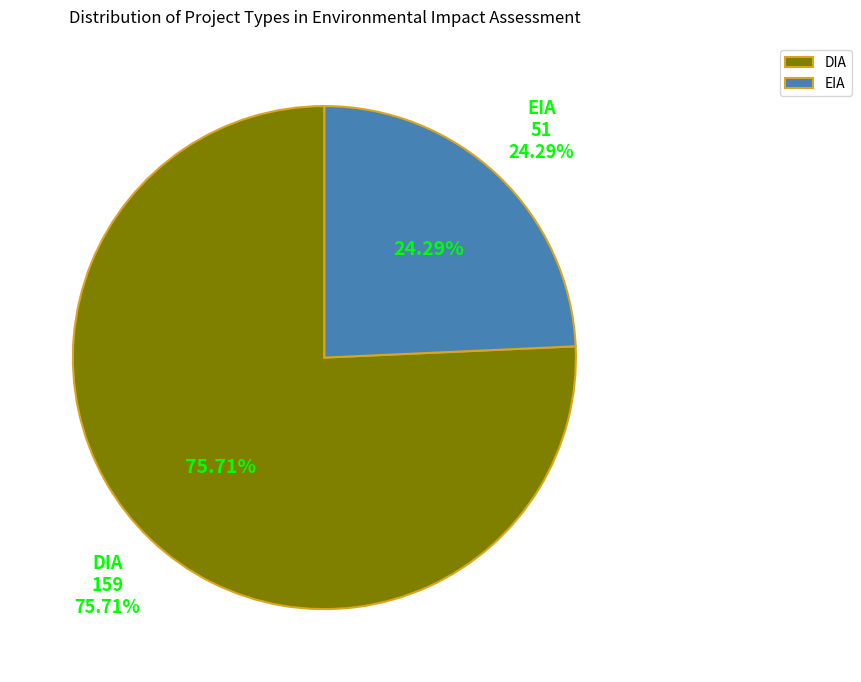

What percentage is NOT represented by EIA?

75.7%